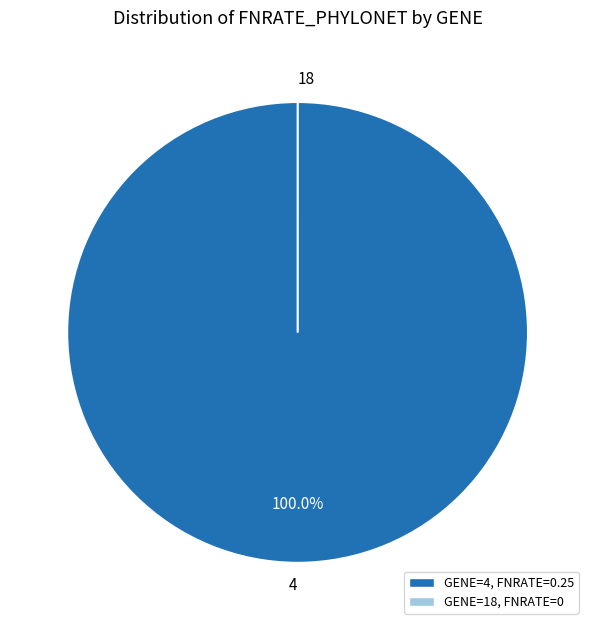

The 4 slice represents 100% of the pie. True or false?

True